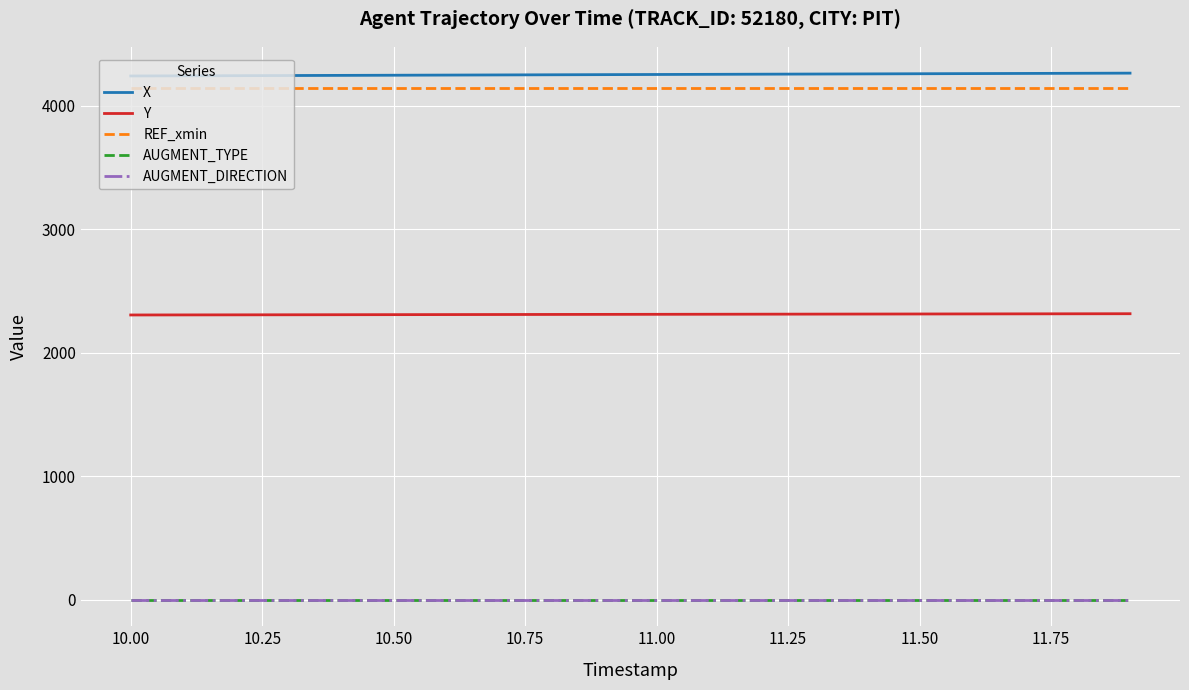

Does the chart display data point markers on the line(s)?

No